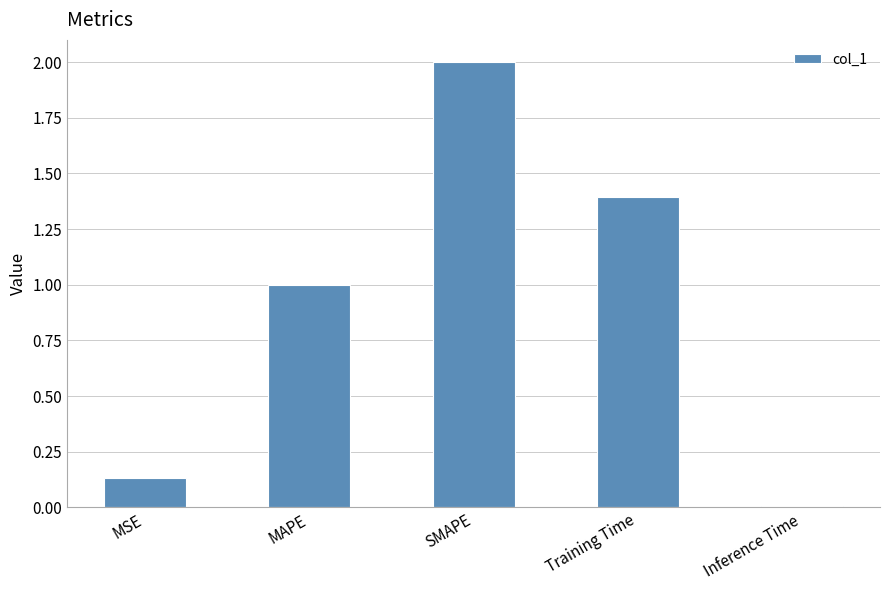

What is the difference between the second highest and minimum values?

1.4